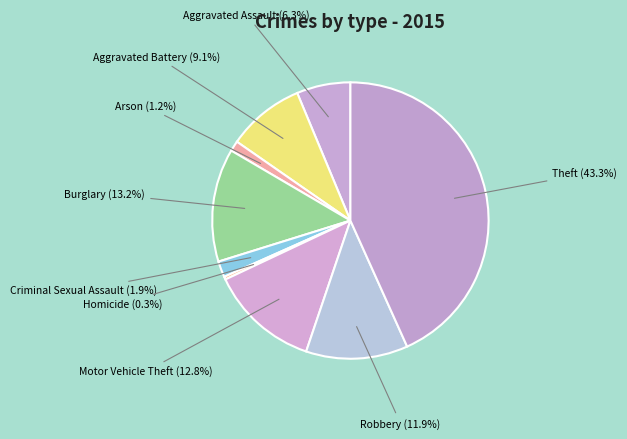

Count the number of slices in the pie.

9